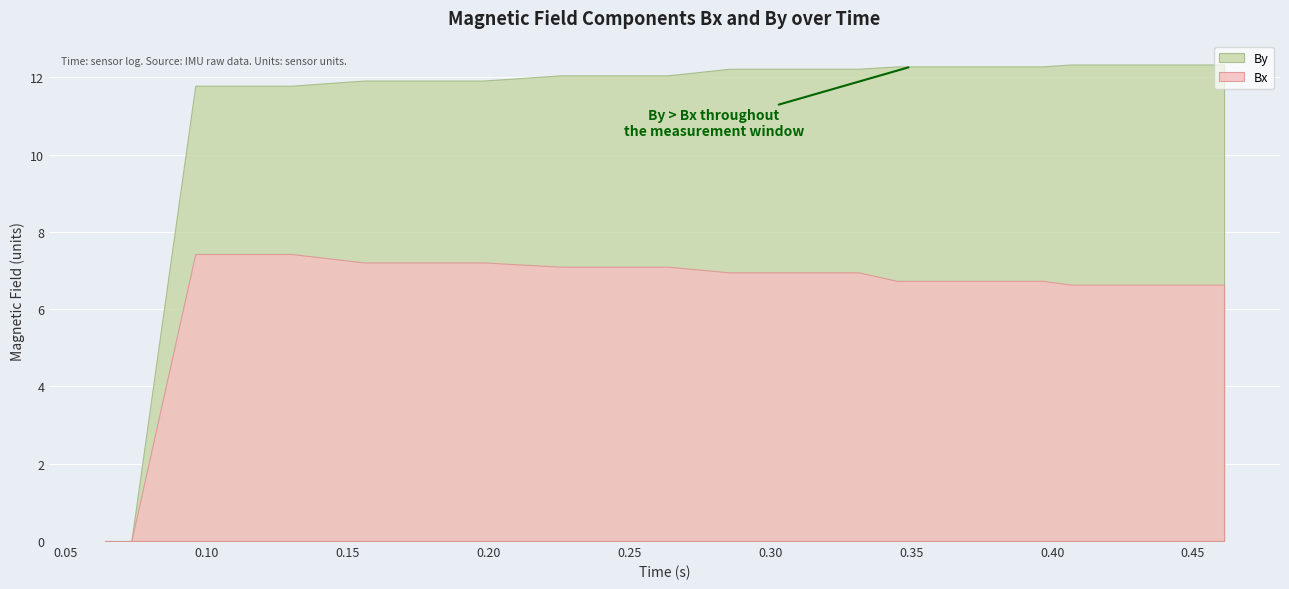

What is the value of the By point at the 9th from the left?

11.9